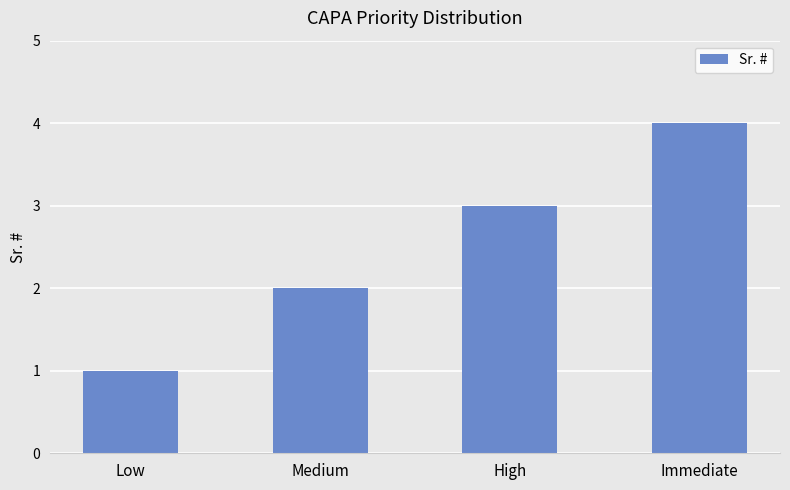

Which label corresponds to the smallest value in the chart?

Low